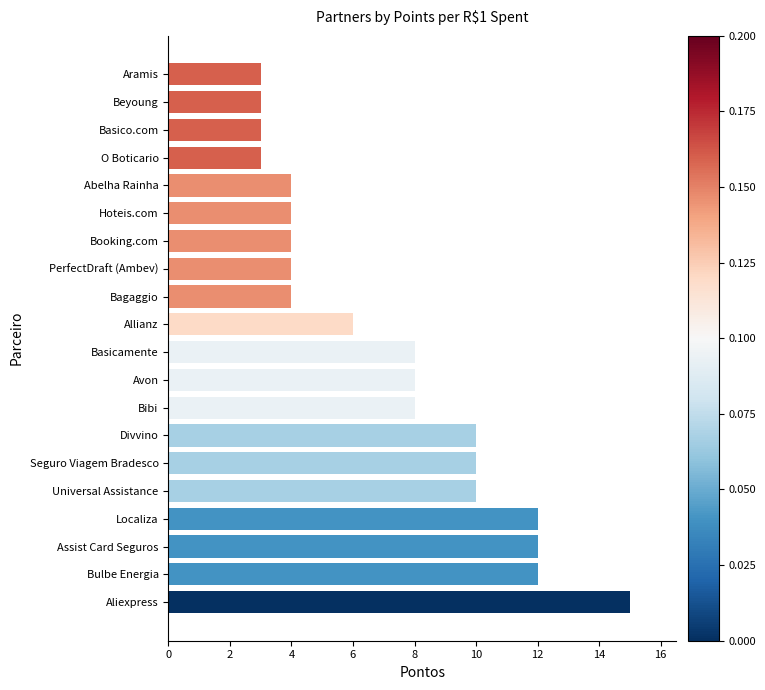

What is the approximate value at PerfectDraft (Ambev)?

4